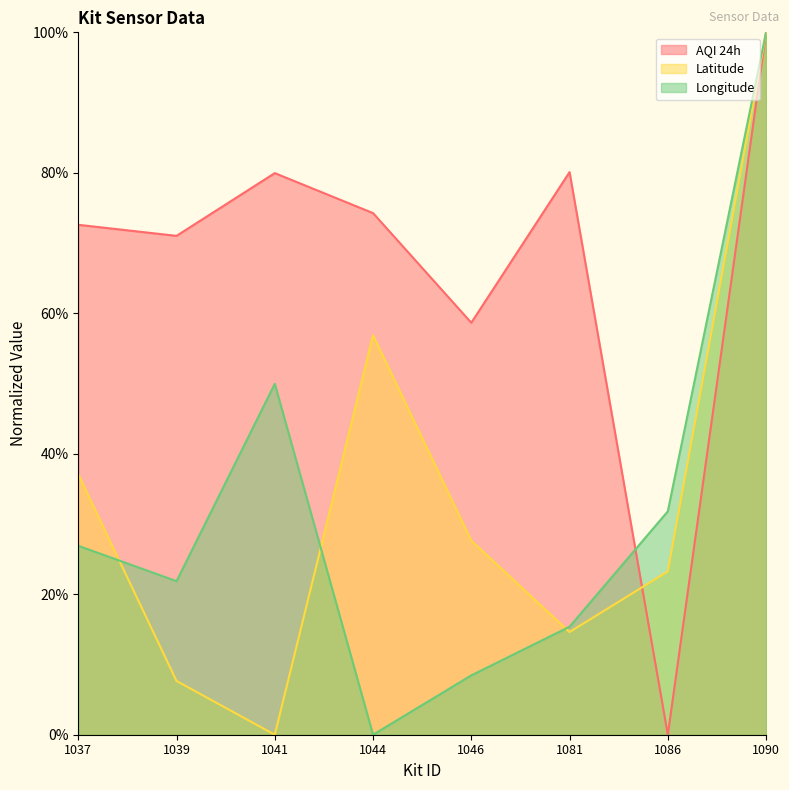

How many interior local peaks does the Latitude series have?

1